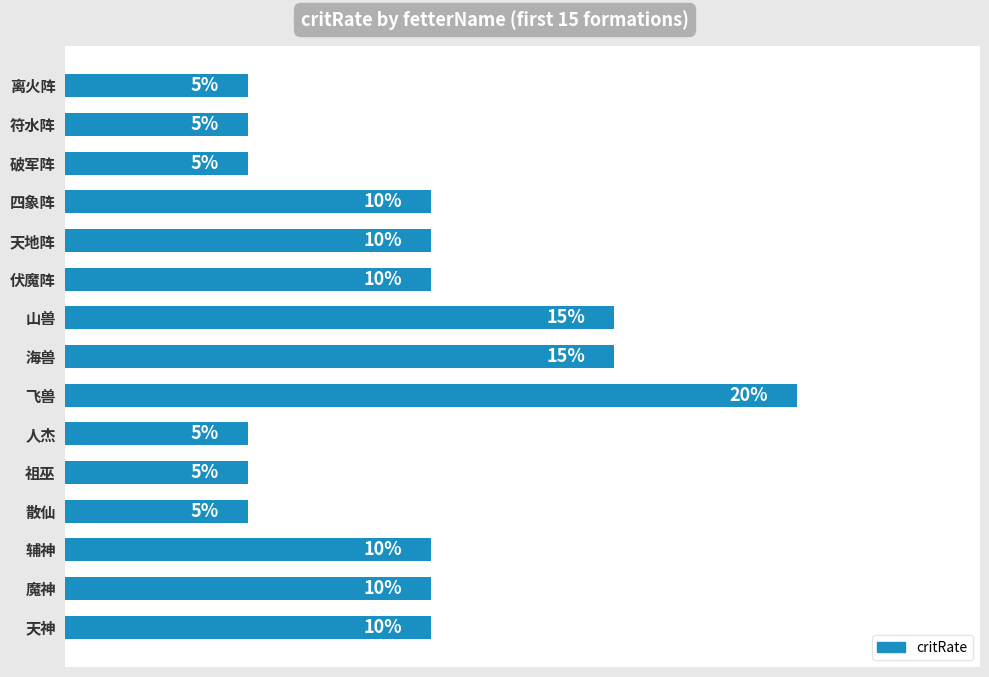

Between 辅神 and 散仙, which is larger?

辅神